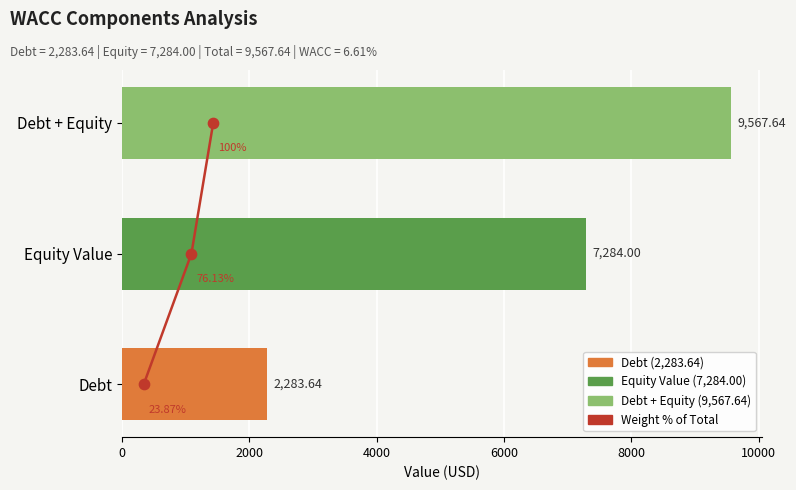

Is the value of Value (USD) at 4000 greater than the value of Weight (% of Total) at 2000?

Yes